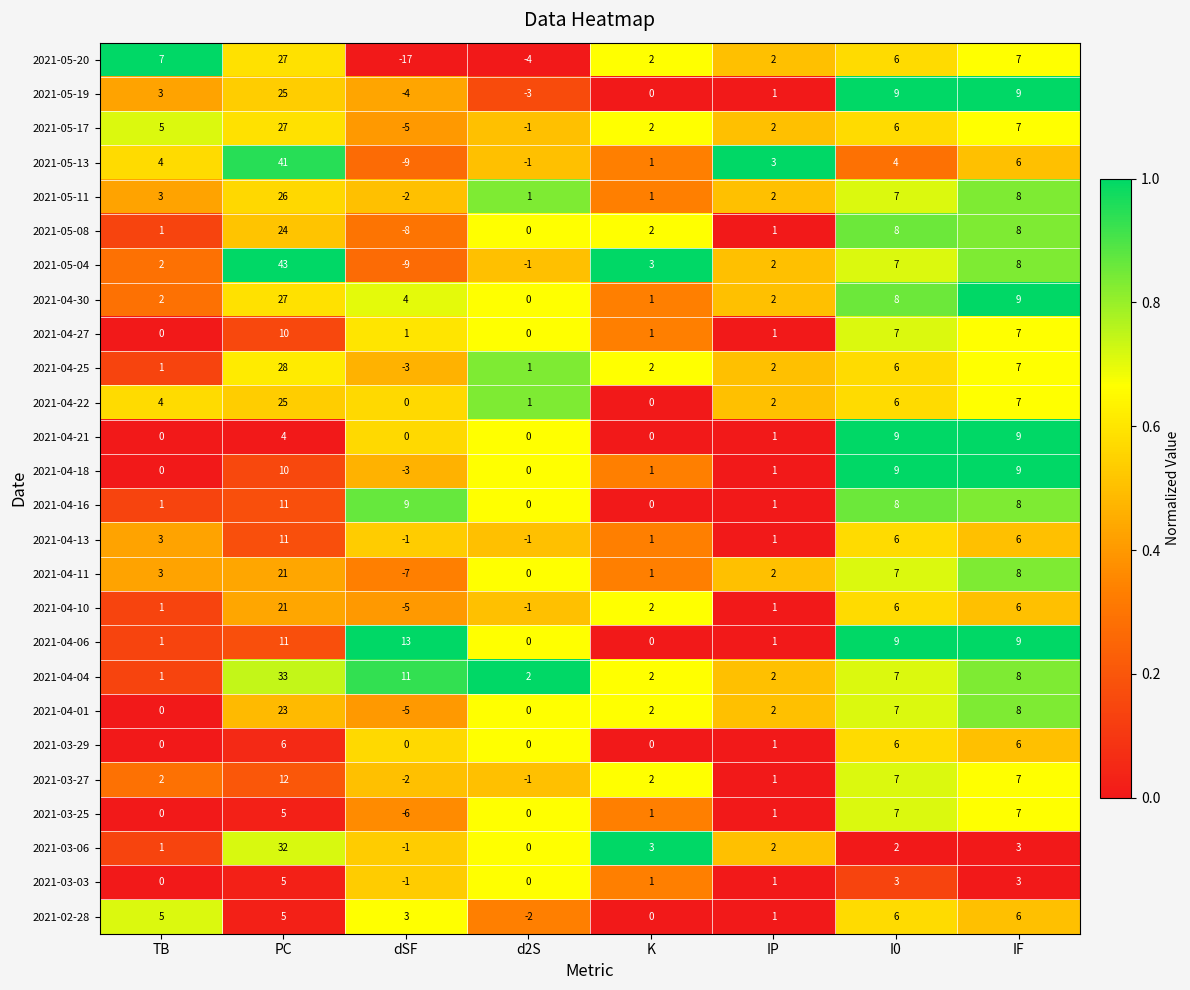

What is the difference between the maximum and minimum values in the 2021-03-03 series?

6